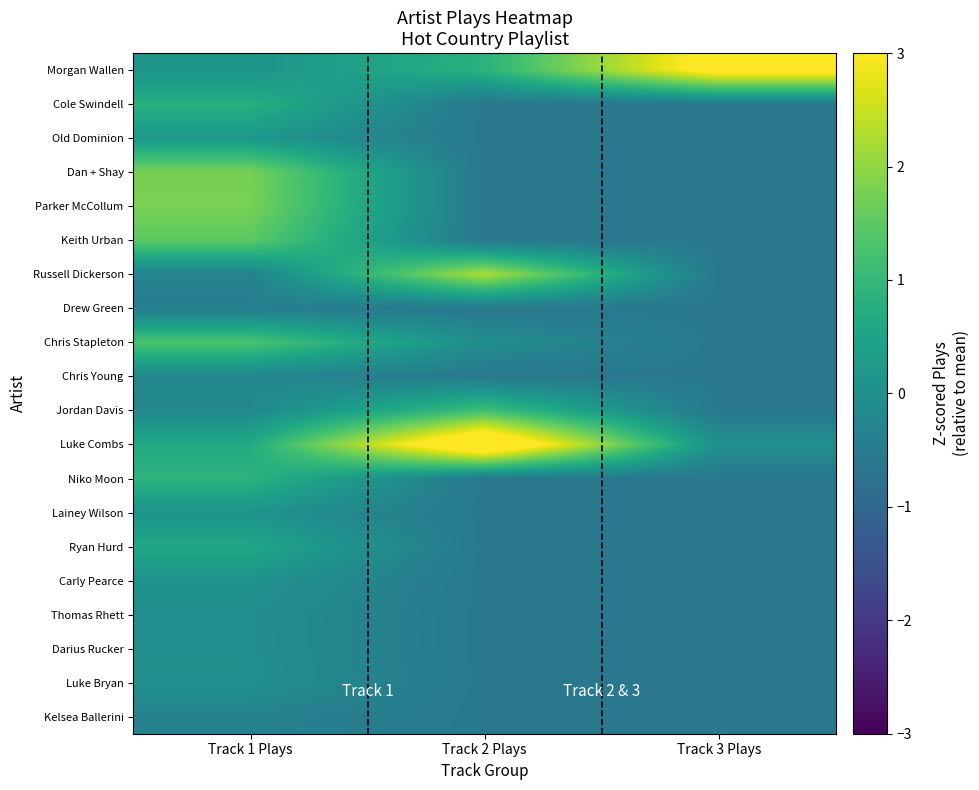

Reading left to right, extract all data points from this chart.

Morgan Wallen: Track 1 Plays=0.1	Track 2 Plays=0.8	Track 3 Plays=3.3
Cole Swindell: Track 1 Plays=0.8	Track 2 Plays=-0.6	Track 3 Plays=-0.6
Old Dominion: Track 1 Plays=0.2	Track 2 Plays=-0.6	Track 3 Plays=-0.6
Dan + Shay: Track 1 Plays=1.8	Track 2 Plays=-0.6	Track 3 Plays=-0.6
Parker McCollum: Track 1 Plays=1.8	Track 2 Plays=-0.6	Track 3 Plays=-0.6
Keith Urban: Track 1 Plays=1.5	Track 2 Plays=-0.6	Track 3 Plays=-0.6
Russell Dickerson: Track 1 Plays=-0.3	Track 2 Plays=2.3	Track 3 Plays=-0.6
Drew Green: Track 1 Plays=-0.4	Track 2 Plays=-0.6	Track 3 Plays=-0.6
Chris Stapleton: Track 1 Plays=1.3	Track 2 Plays=-0.1	Track 3 Plays=-0.6
Chris Young: Track 1 Plays=-0.2	Track 2 Plays=-0.6	Track 3 Plays=-0.6
Jordan Davis: Track 1 Plays=-0.2	Track 2 Plays=1.2	Track 3 Plays=-0.6
Luke Combs: Track 1 Plays=0.7	Track 2 Plays=4.1	Track 3 Plays=-0.0
Niko Moon: Track 1 Plays=0.9	Track 2 Plays=-0.6	Track 3 Plays=-0.6
Lainey Wilson: Track 1 Plays=0.1	Track 2 Plays=-0.6	Track 3 Plays=-0.6
Ryan Hurd: Track 1 Plays=0.6	Track 2 Plays=-0.6	Track 3 Plays=-0.6
Carly Pearce: Track 1 Plays=0.1	Track 2 Plays=-0.6	Track 3 Plays=-0.6
Thomas Rhett: Track 1 Plays=-0.1	Track 2 Plays=-0.6	Track 3 Plays=-0.6
Darius Rucker: Track 1 Plays=-0.1	Track 2 Plays=-0.6	Track 3 Plays=-0.6
Luke Bryan: Track 1 Plays=-0.0	Track 2 Plays=-0.6	Track 3 Plays=-0.6
Kelsea Ballerini: Track 1 Plays=-0.3	Track 2 Plays=-0.6	Track 3 Plays=-0.6